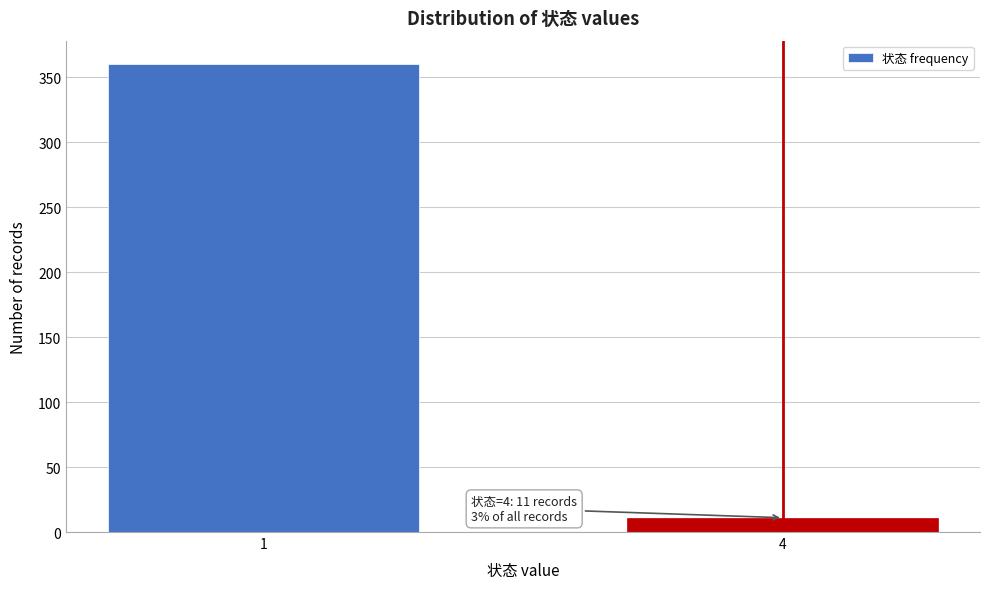

Reading left to right, list all the values displayed in this chart.

1=360	4=11